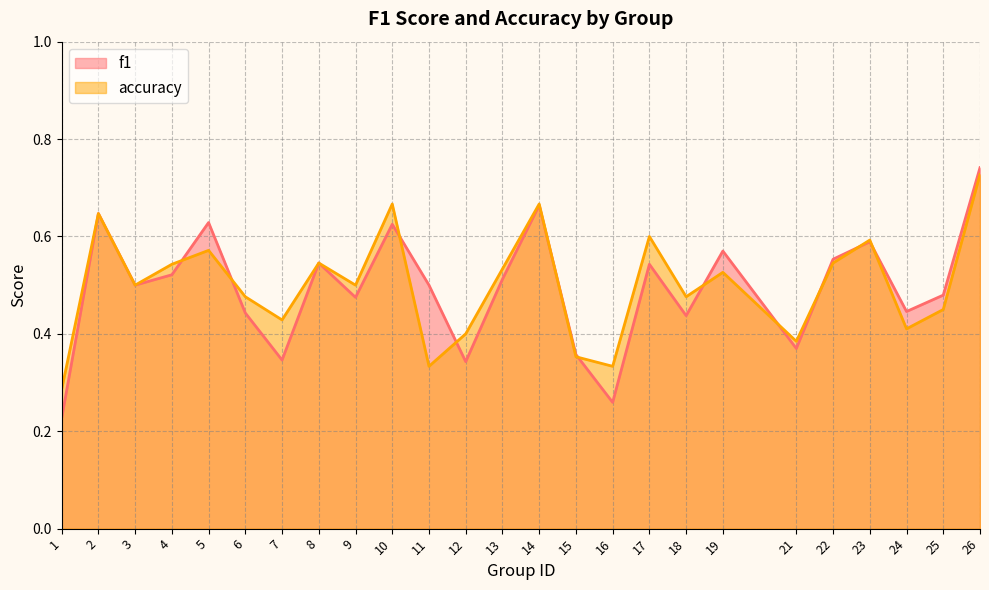

Reading left to right, what are all the values shown in this chart?

f1: 0.2	0.6	0.5	0.5	0.6	0.4	0.3	0.5	0.5	0.6	0.5	0.3	0.5	0.7	0.4	0.3	0.5	0.4	0.6	0.4	0.6	0.6	0.4	0.5	0.7
accuracy: 0.3	0.6	0.5	0.5	0.6	0.5	0.4	0.5	0.5	0.7	0.3	0.4	0.5	0.7	0.4	0.3	0.6	0.5	0.5	0.4	0.5	0.6	0.4	0.5	0.7